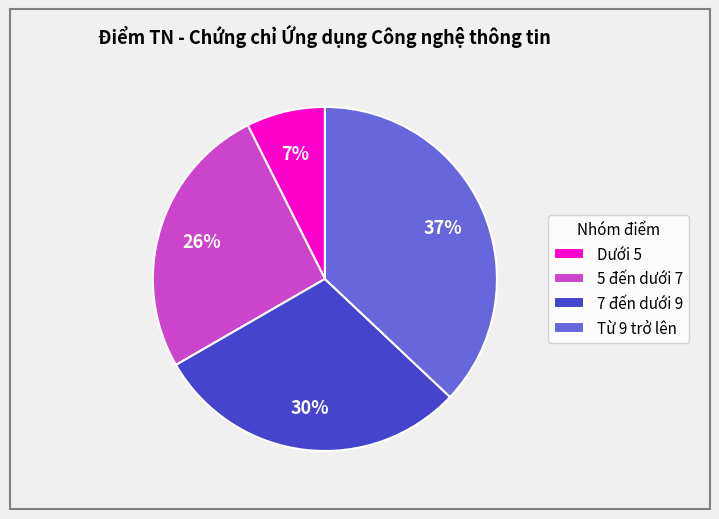

What is the ratio of the value at 7 đến dưới 9 to the value at Từ 9 trở lên?

0.8